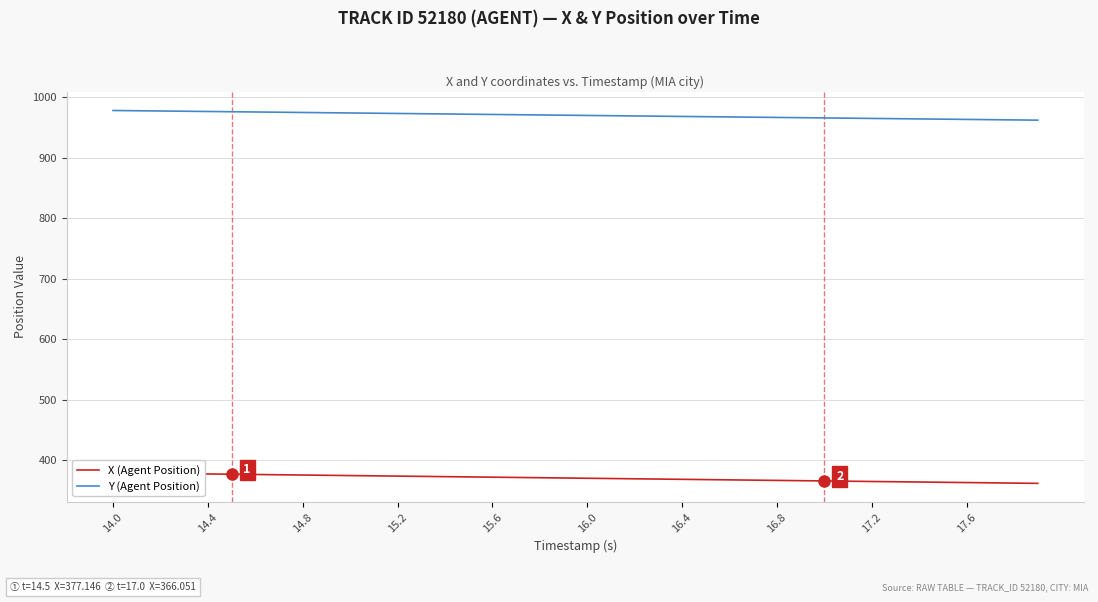

Reading left to right, extract all data points from this chart.

X (Agent Position): 379.4	378.9	378.5	378.0	377.6	377.1	376.7	376.3	375.8	375.4	374.9	374.5	374.0	373.6	373.2	372.7	372.3	371.8	371.4	370.9	370.5	370.0	369.6	369.2	368.7	368.3	367.8	367.4	366.9	366.5	366.1	365.6	365.2	364.7	364.3	363.8	363.4	362.9	362.5	362.1
Y (Agent Position): 977.7	977.3	976.9	976.5	976.1	975.7	975.3	974.9	974.4	974.0	973.6	973.2	972.8	972.4	972.0	971.6	971.2	970.8	970.4	969.9	969.5	969.1	968.7	968.3	967.9	967.5	967.1	966.7	966.3	965.9	965.4	965.0	964.6	964.2	963.8	963.4	963.0	962.6	962.2	961.8